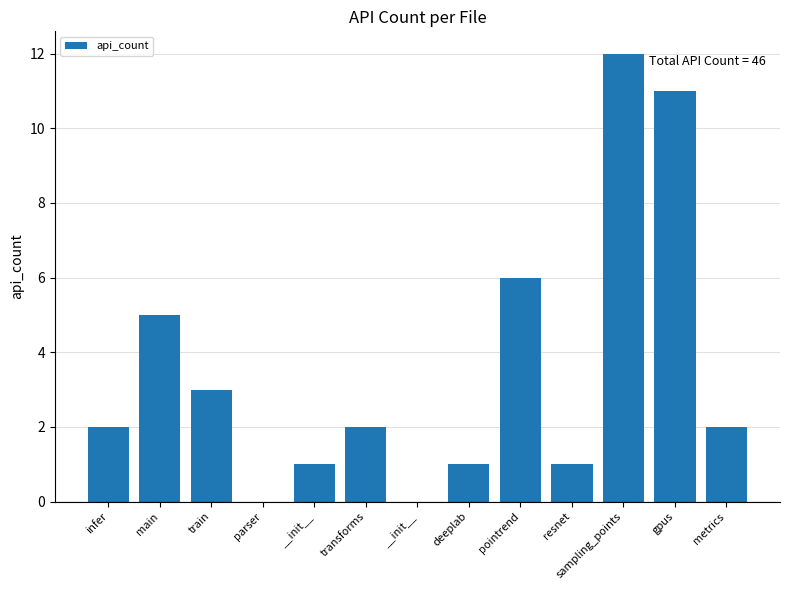

What is the difference between the second highest and minimum values?

11